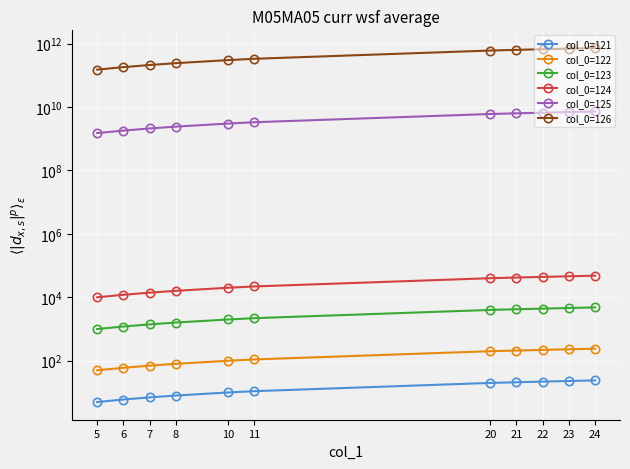

At which label is col_0=123 closest to 2900?

11